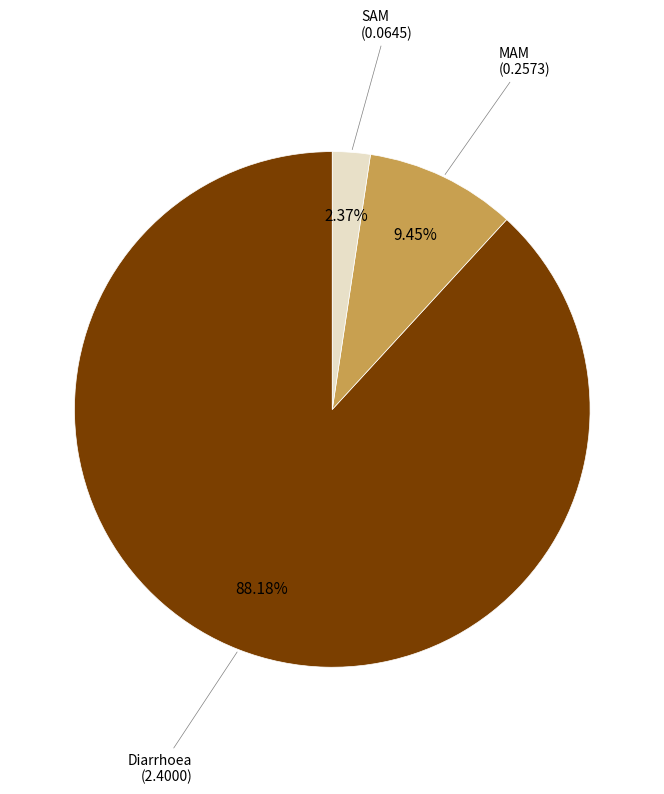

Is there a majority slice in this chart?

Yes